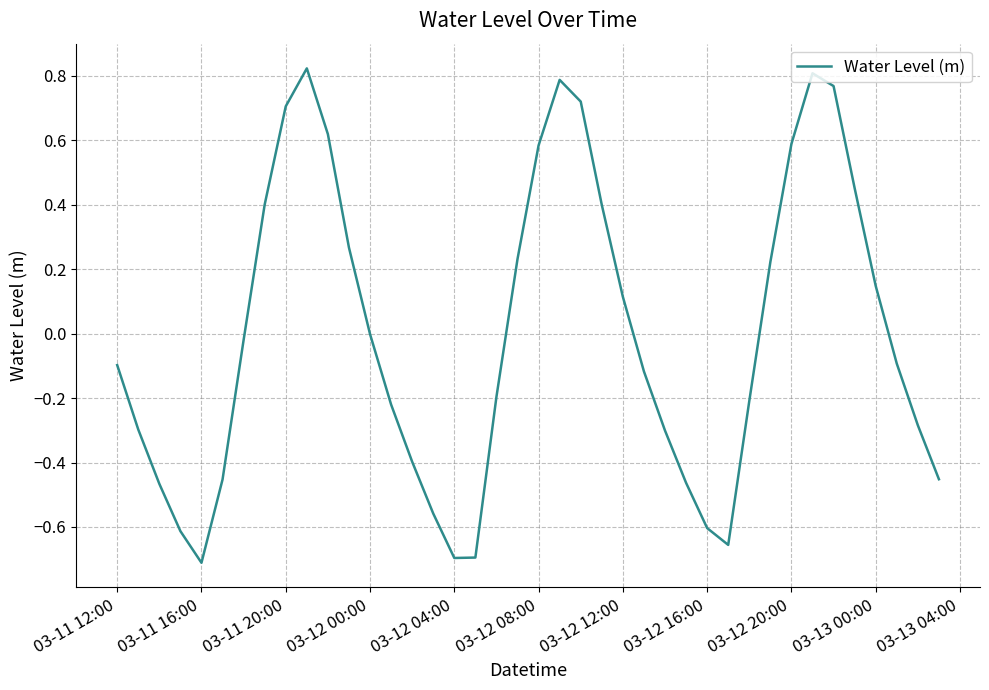

What is the difference between the maximum and minimum values?

1.5